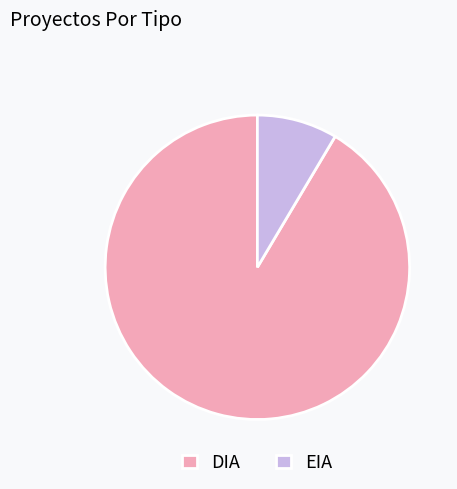

Which category has the biggest portion of the pie?

DIA